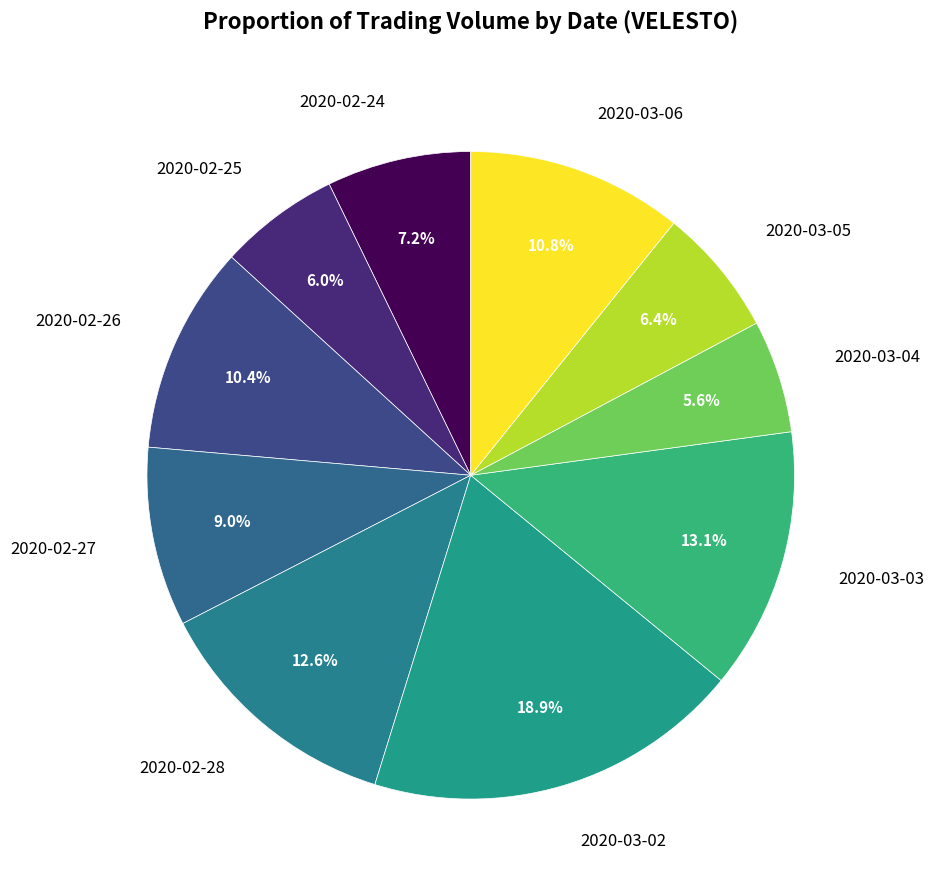

Count the number of slices in the pie.

10